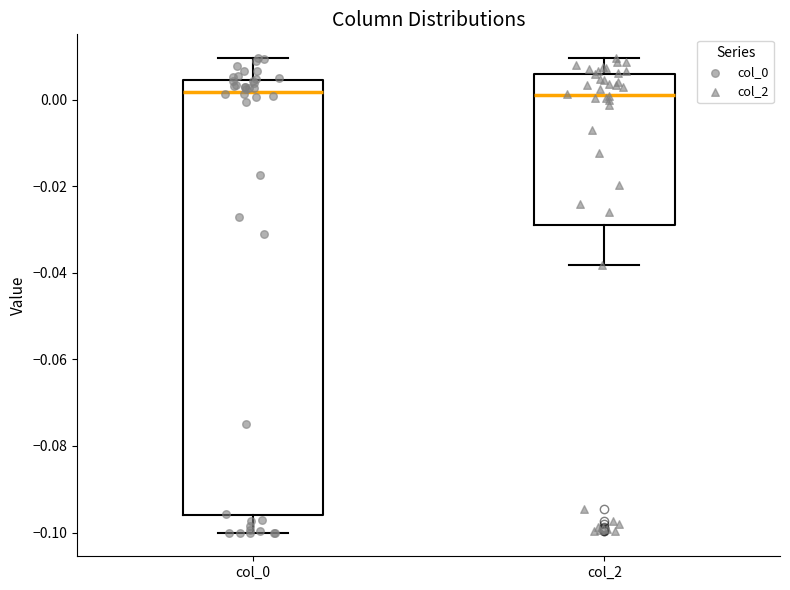

Where does the upper whisker of the box for col_2 end on the y-axis? The values are not printed on the chart, so give them approximately, as read against the axis.

0.010